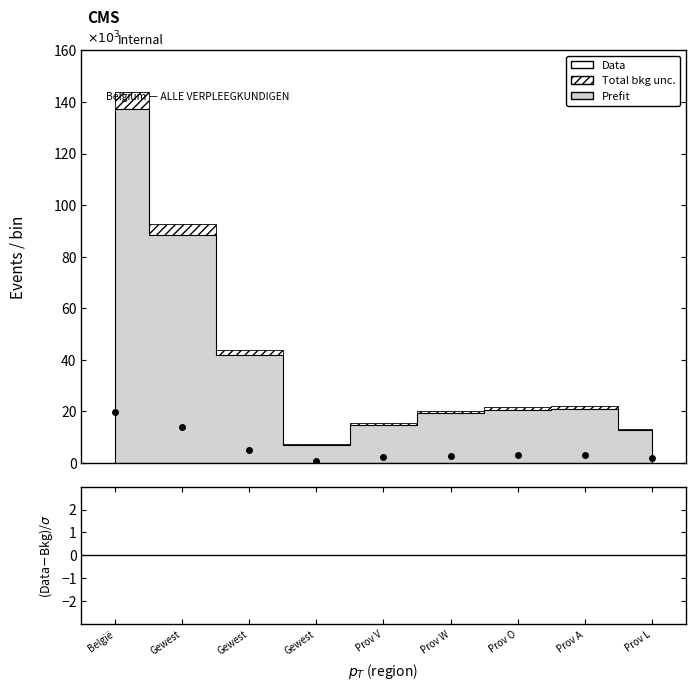

What is the average value of the Data series?

6.0